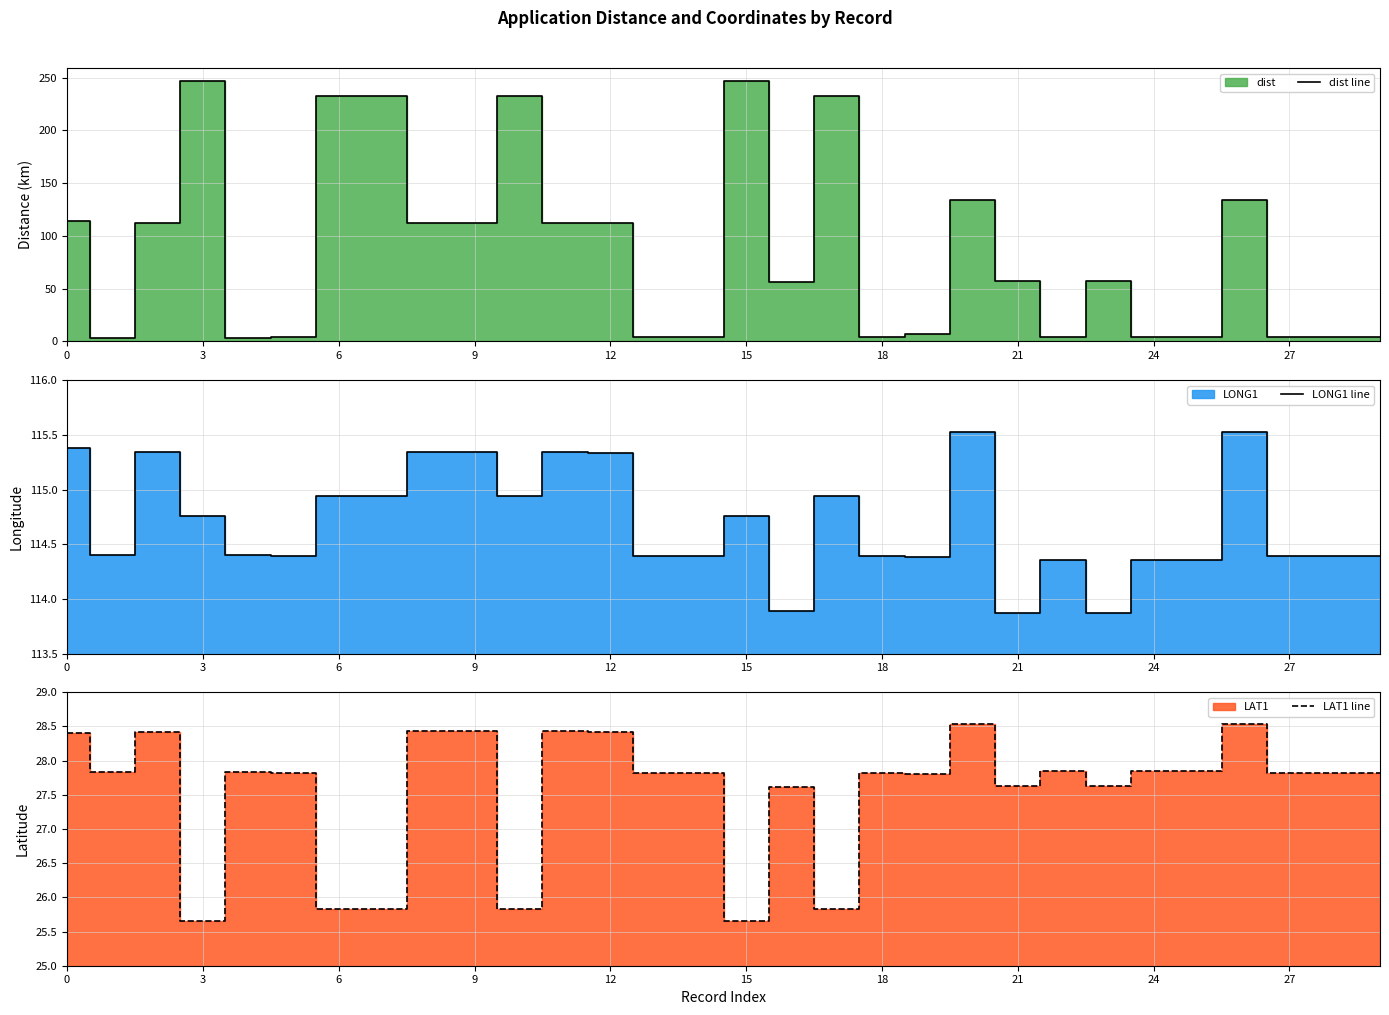

Which series has the largest range (max minus min)?

dist line